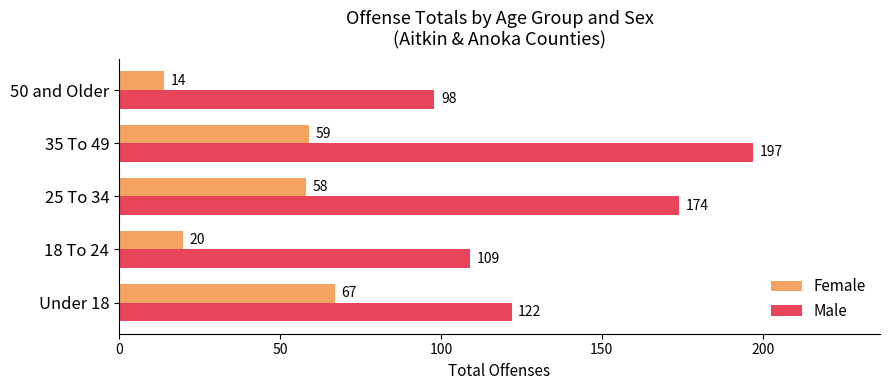

What is the smallest value displayed?

14